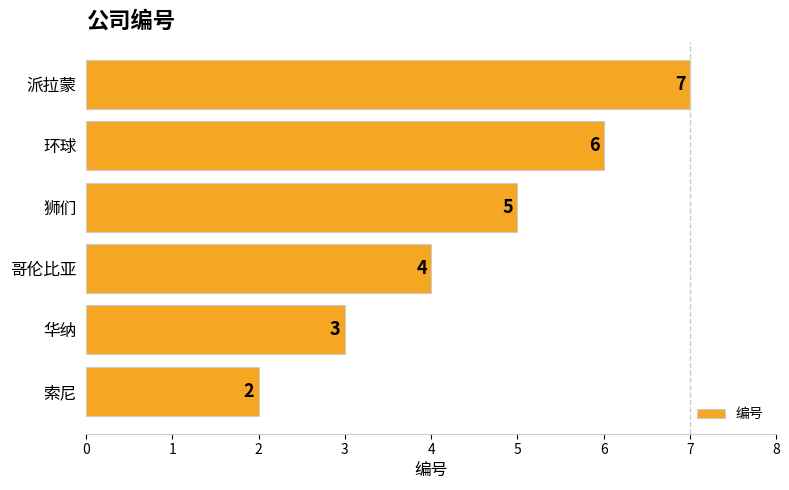

How many values are between 3 and 6?

4